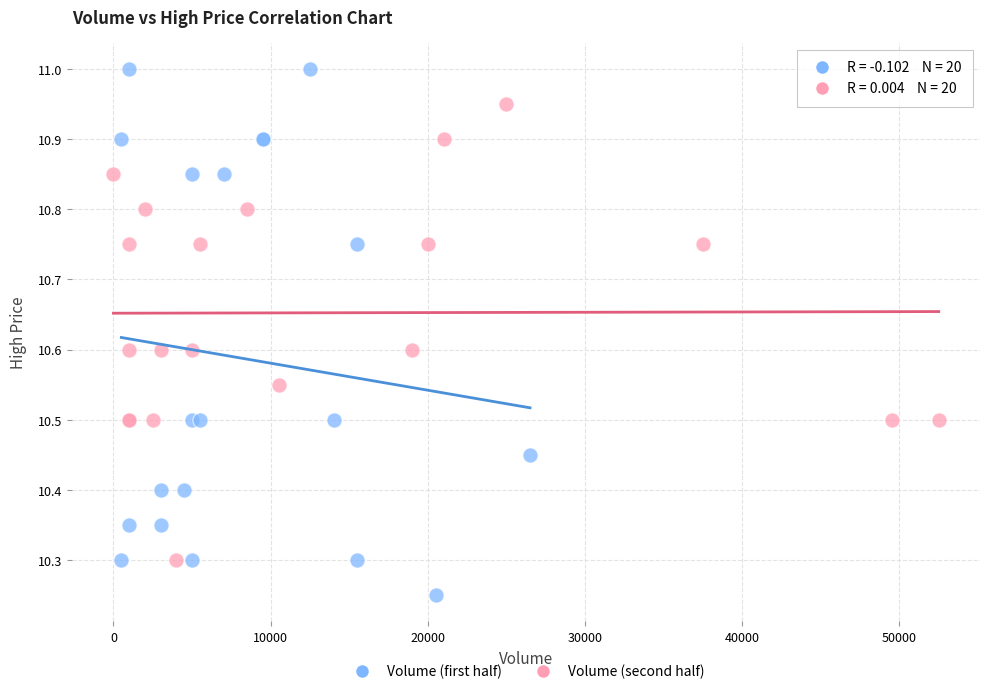

Which series contains the highest Y value?

Volume (first half)